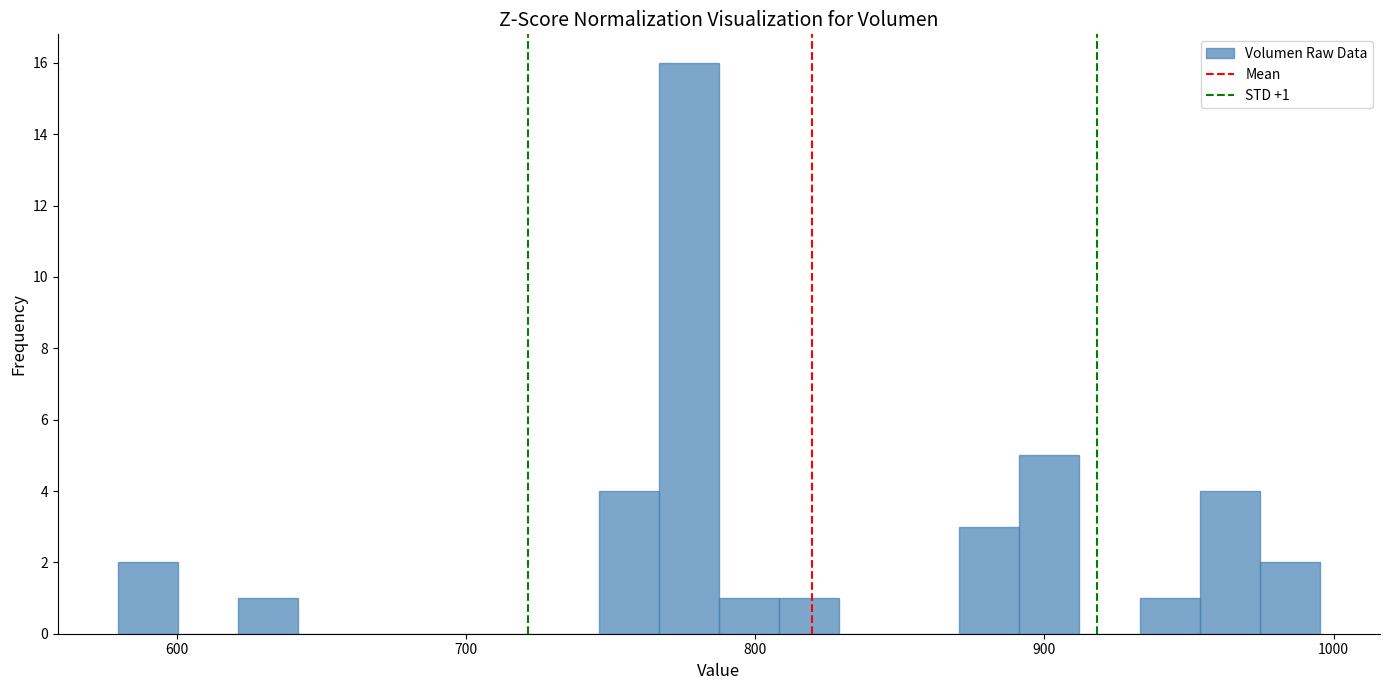

Read against the x-axis, roughly where is the centre of the tallest bar?

780